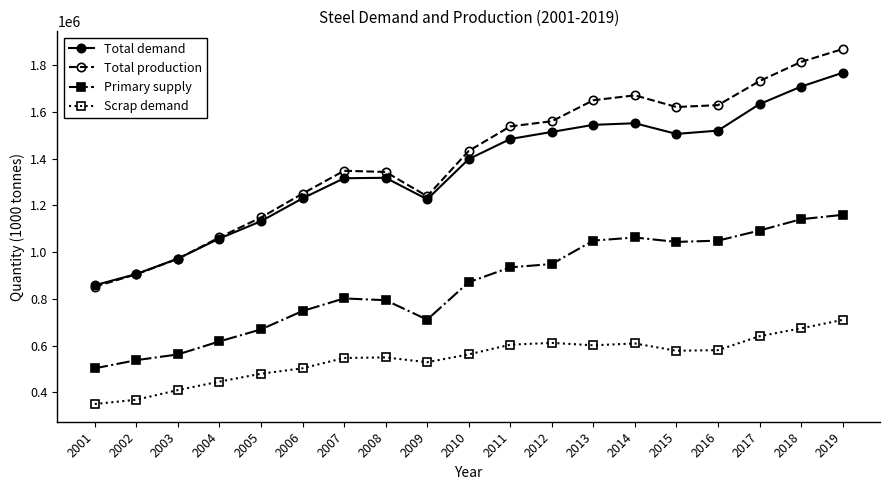

Does the chart have visible grid lines?

No